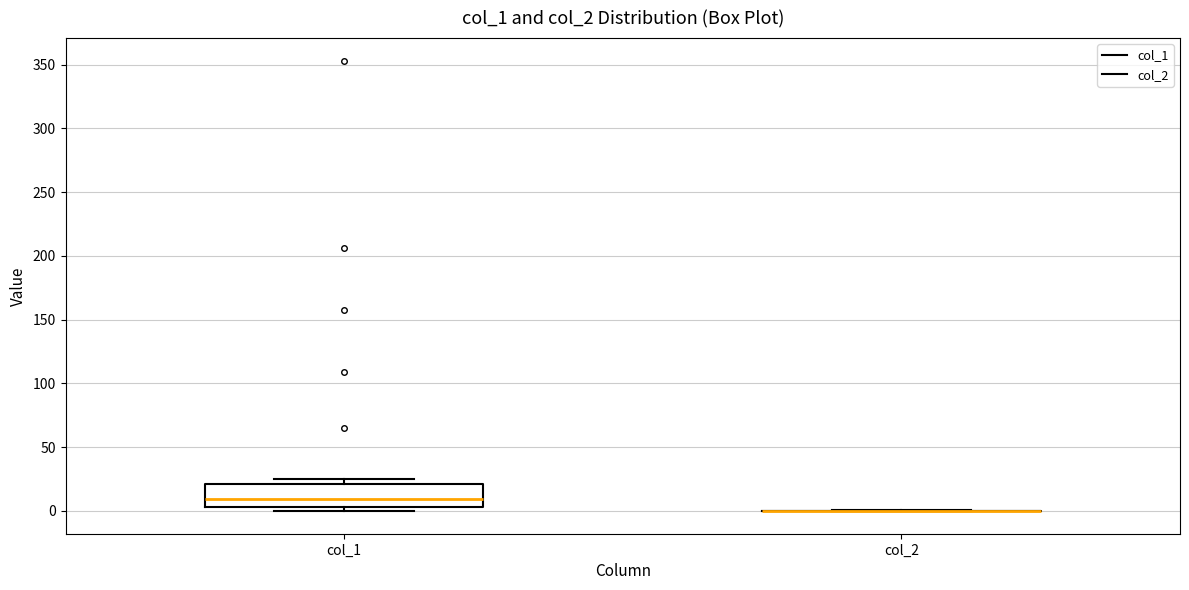

Comparing the boxes themselves (not the whiskers), which one is the tallest?

col_1